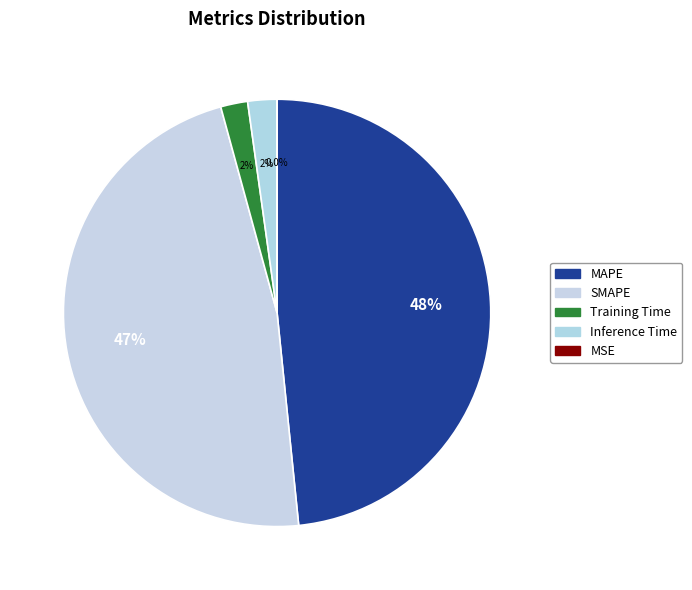

How many slices are in this pie chart?

5